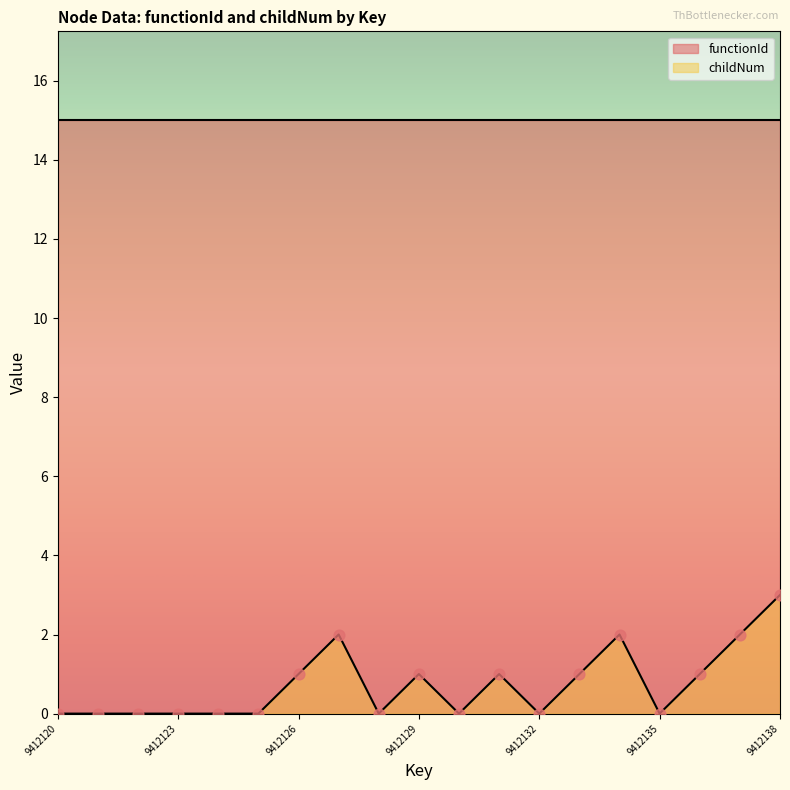

Between 9412133 and 9412134, which is larger?

9412134